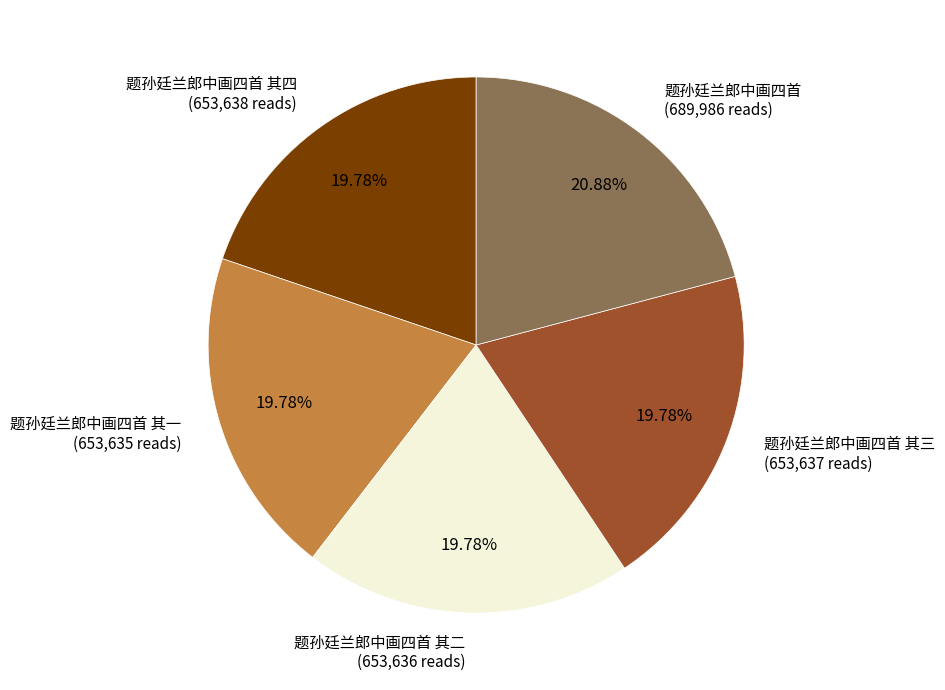

Between 题孙廷兰郎中画四首 (689,986 reads) and 题孙廷兰郎中画四首 其一 (653,635 reads), which is larger?

题孙廷兰郎中画四首 (689,986 reads)